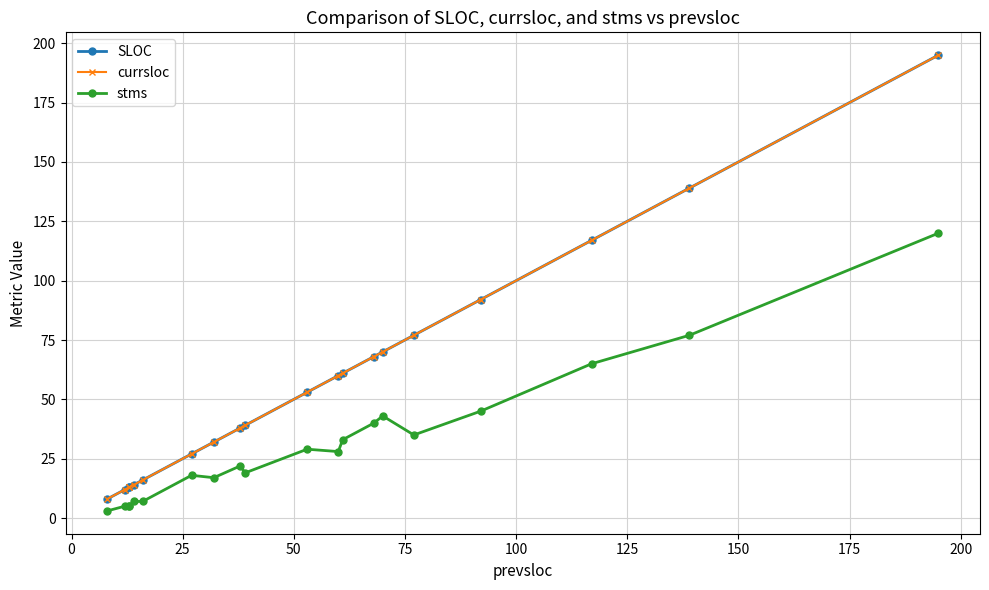

What is the highest value of the SLOC series?

195